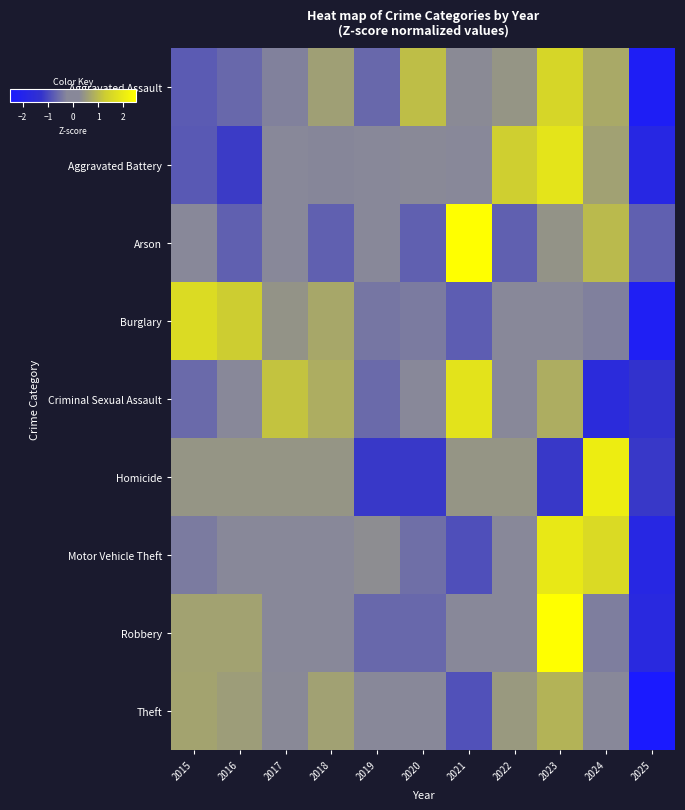

At which category is the sum across all series the highest?

2023